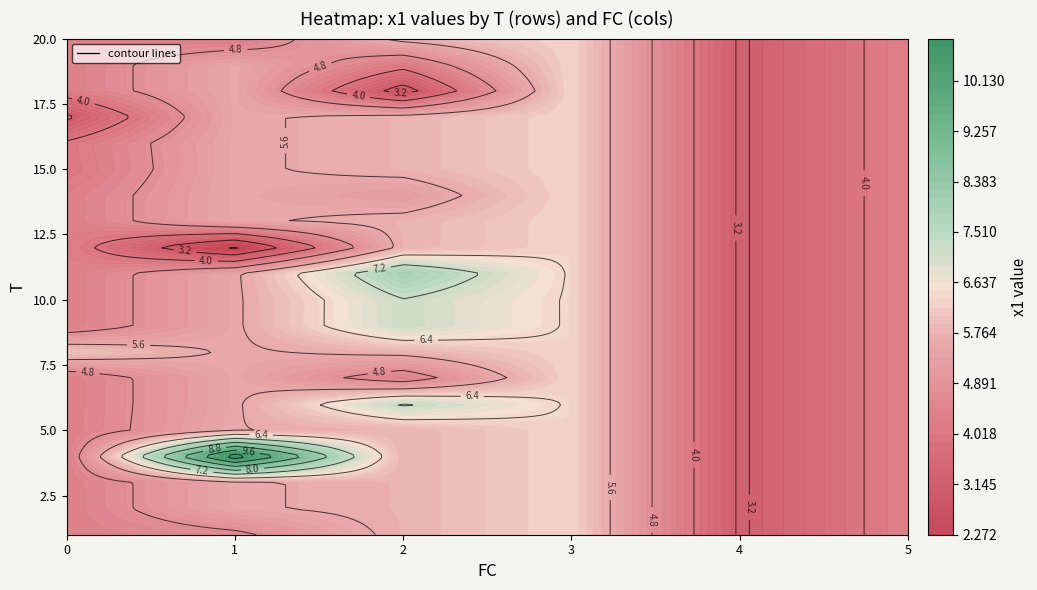

Which has a higher value, 1 or 2?

2